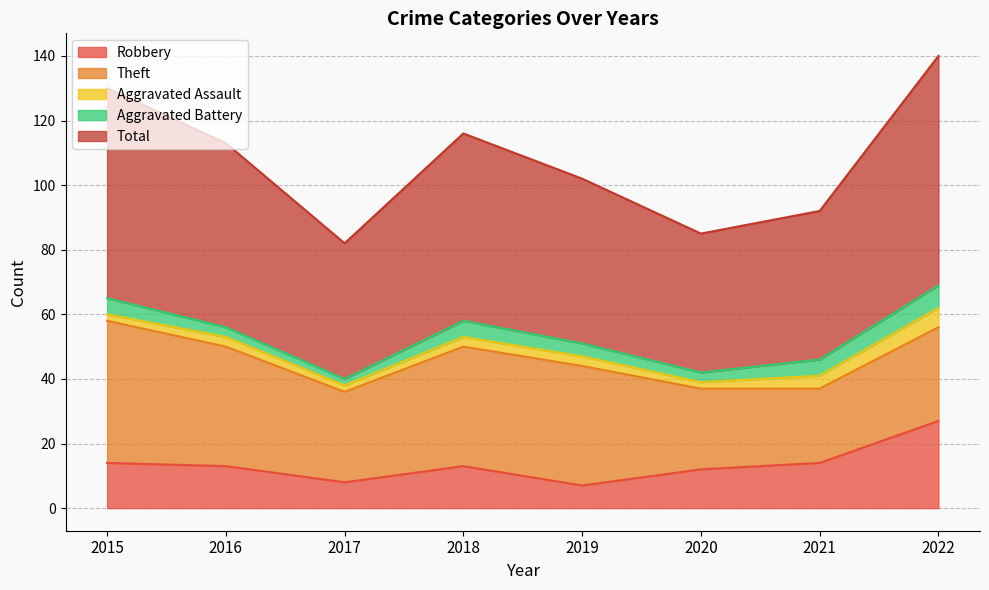

Does the chart have visible grid lines?

Yes